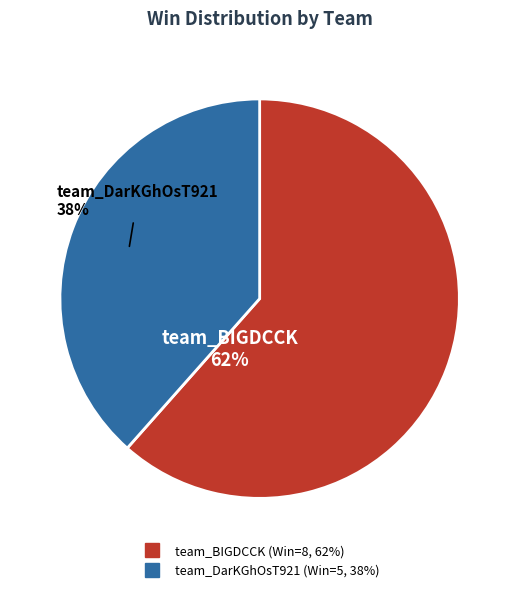

Is the sum of team_BIGDCCK and team_DarKGhOsT921 greater than half?

Yes